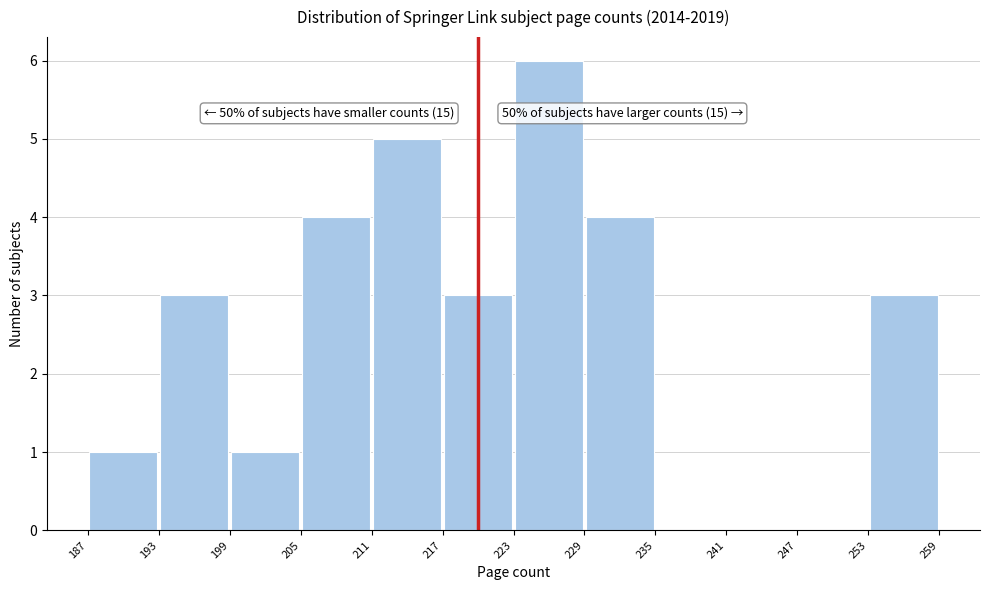

Over which range of the x-axis is the bar tallest?

223 to 229